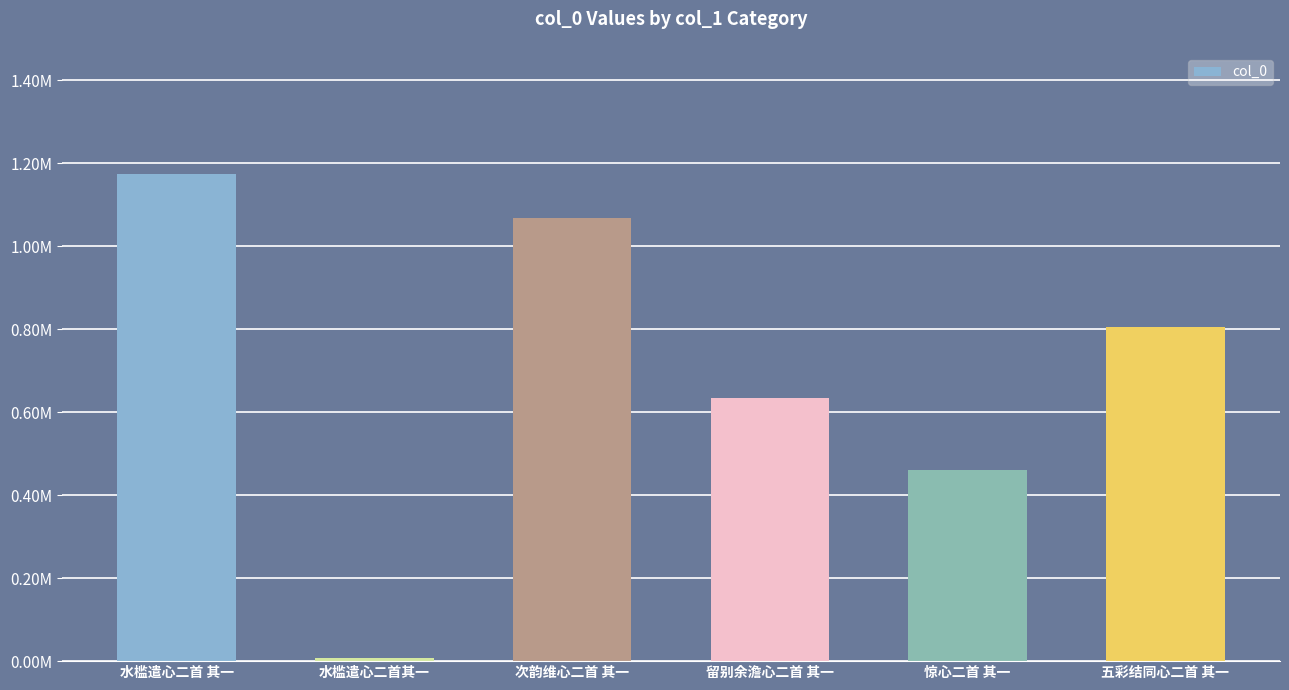

Rank the categories by value from lowest to highest.

水槛遣心二首其一, 惊心二首 其一, 留别余澹心二首 其一, 五彩结同心二首 其一, 次韵维心二首 其一, 水槛遣心二首 其一